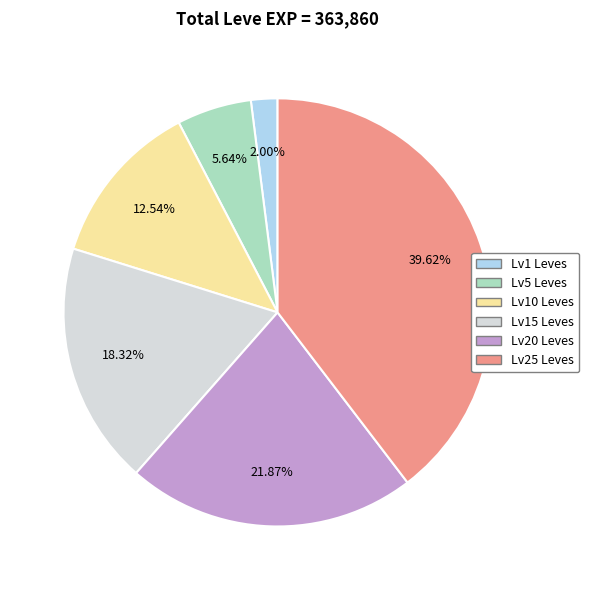

Is there a majority slice in this chart?

No